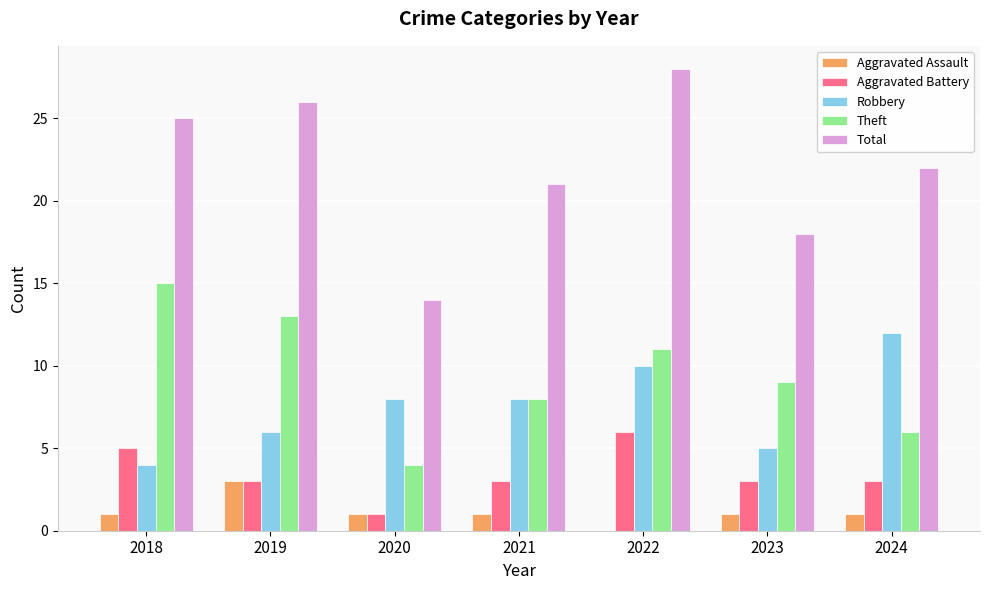

How many groups of bars are there?

7